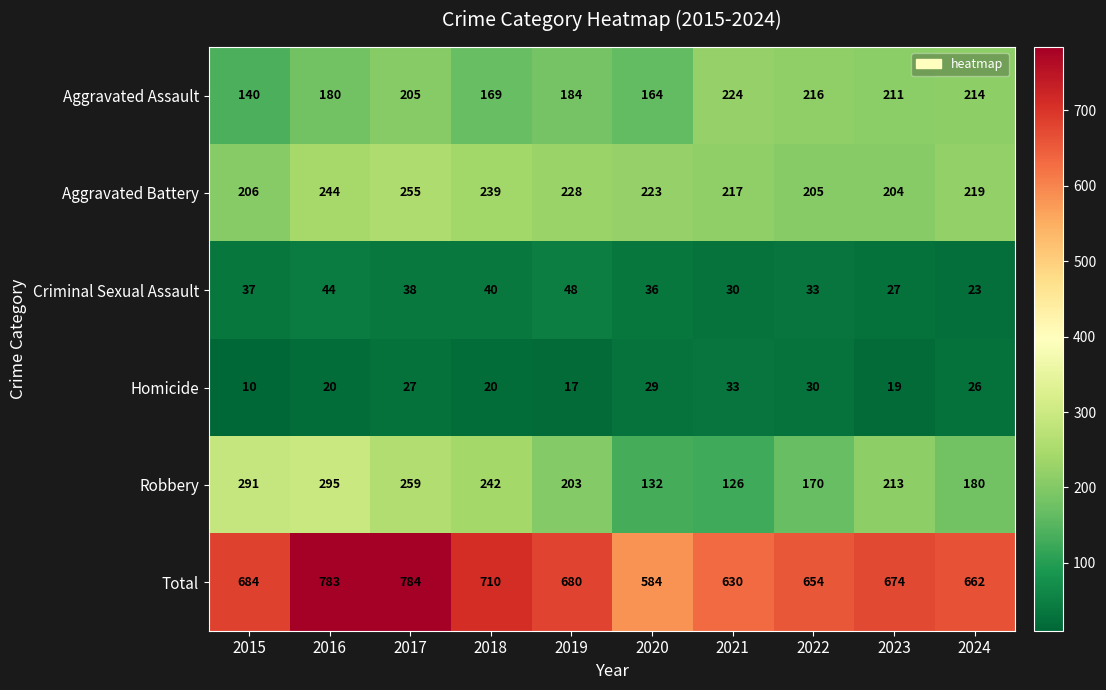

Which series has the largest range (max minus min)?

Total